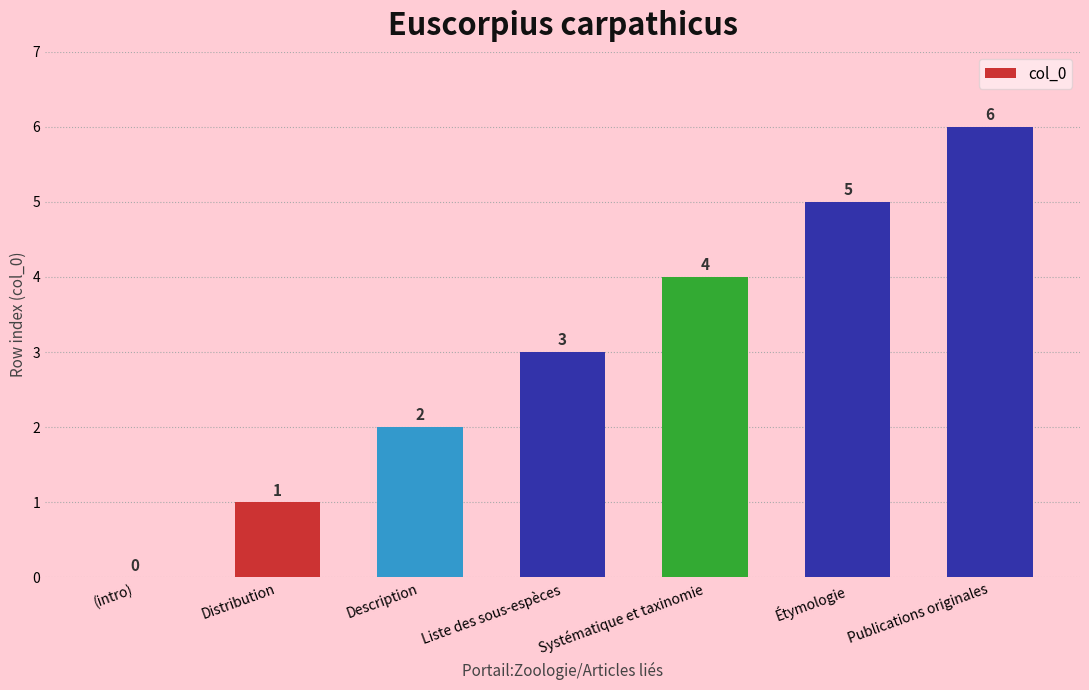

What value does the data have at Distribution?

1